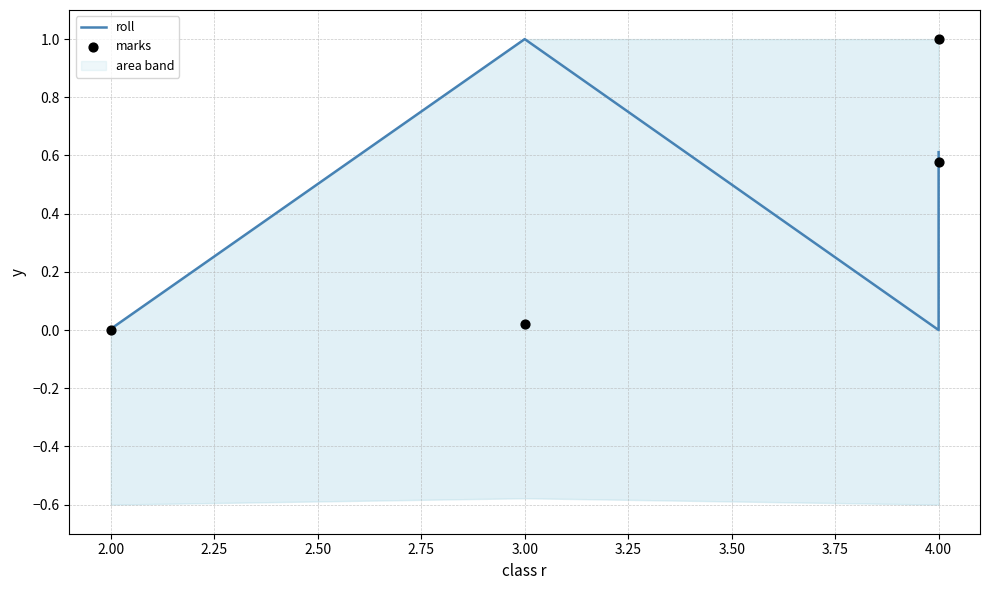

Which series has the largest total across all categories?

roll